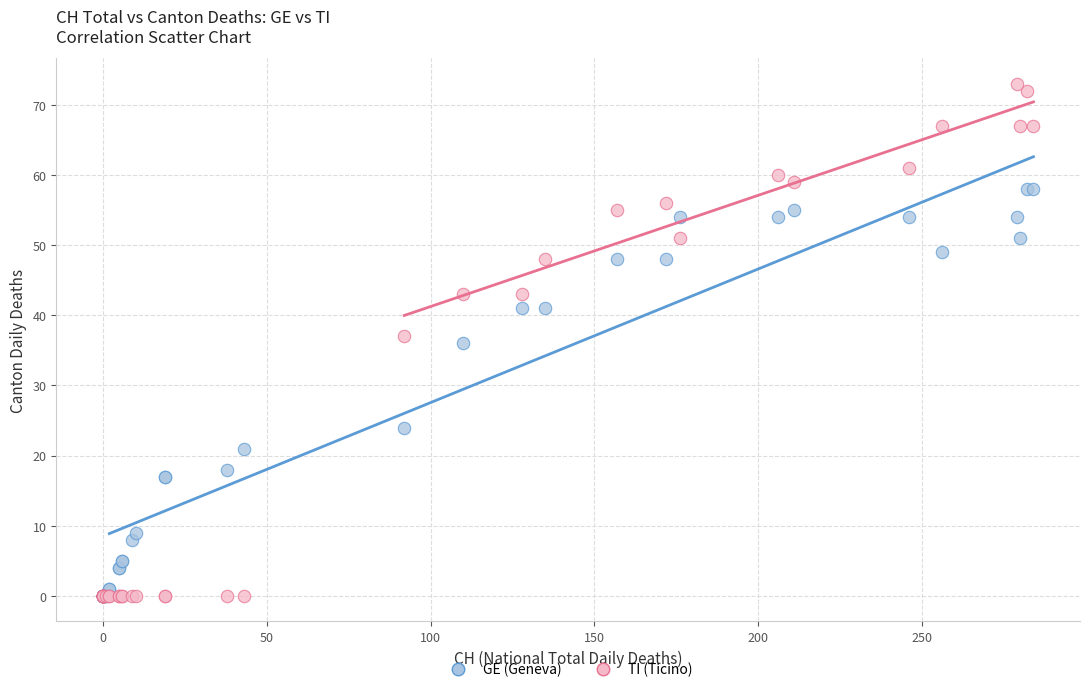

In the GE (Geneva) series, what Y value is closest to 29?

24